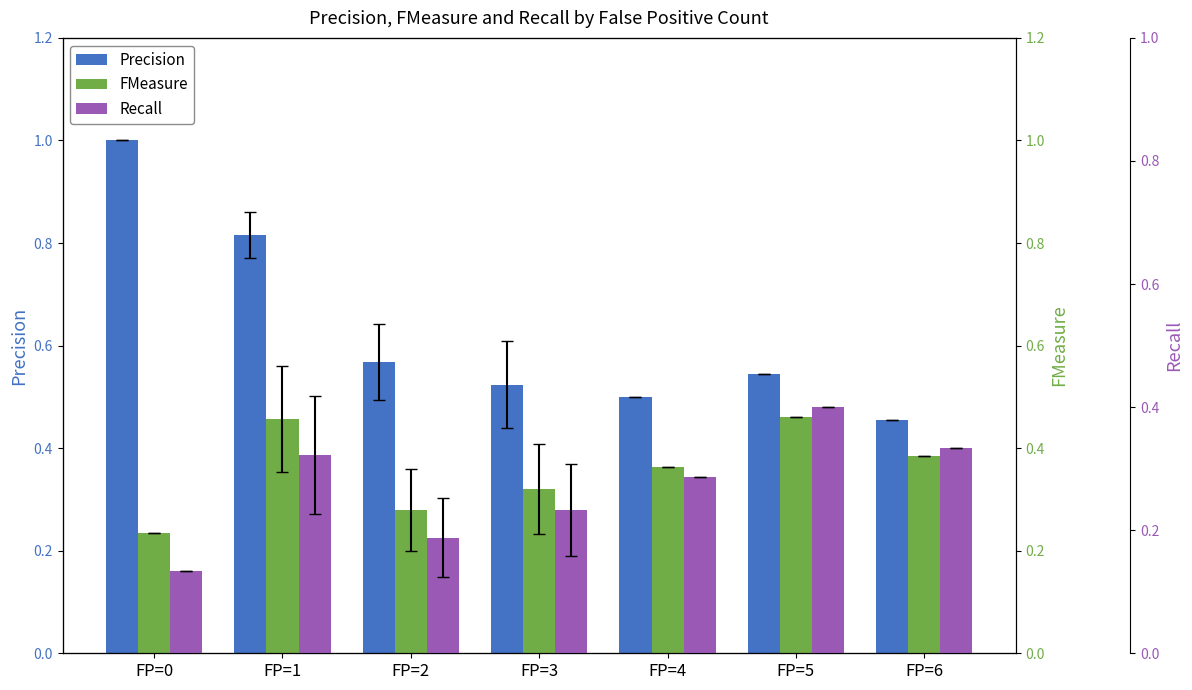

List the series in order of their peak value, lowest first.

Recall, FMeasure, Precision